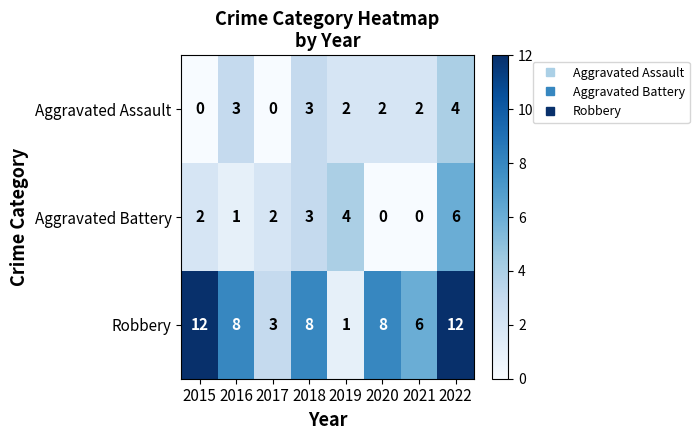

How many Aggravated Assault values are between 2 and 3?

5